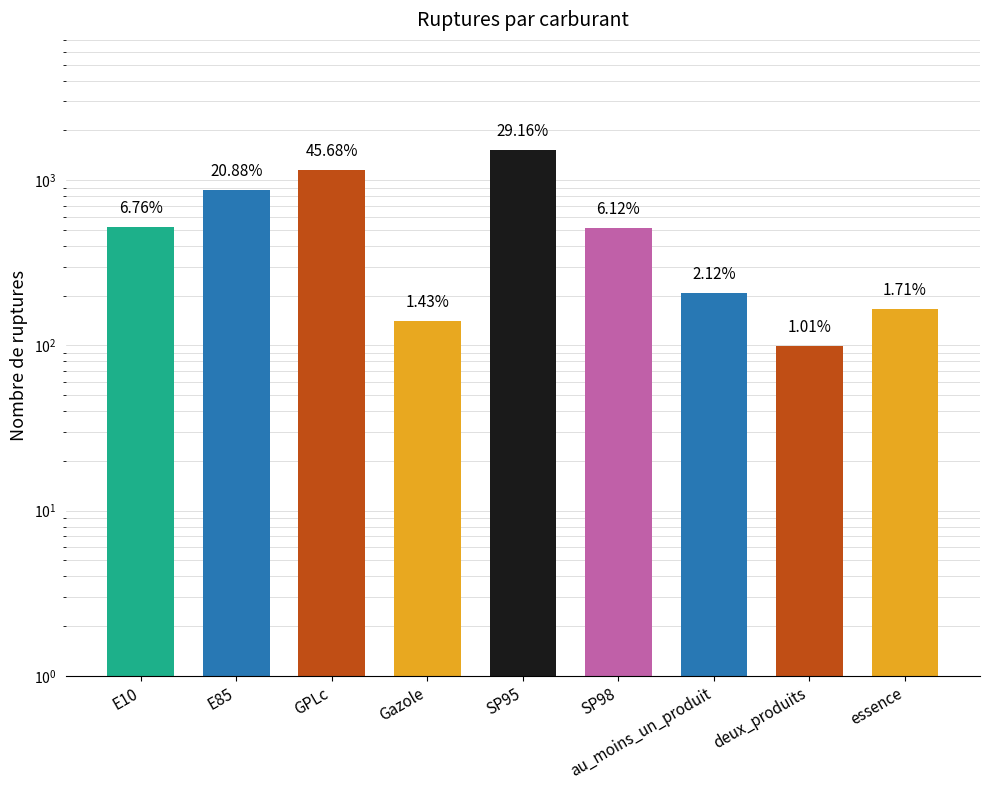

List the labels in order of value, smallest first.

deux_produits, Gazole, essence, au_moins_un_produit, SP98, E10, E85, GPLc, SP95